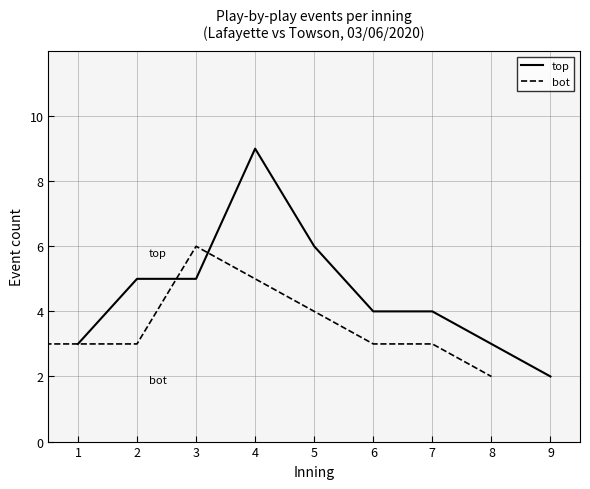

Read the top value at 8.

3